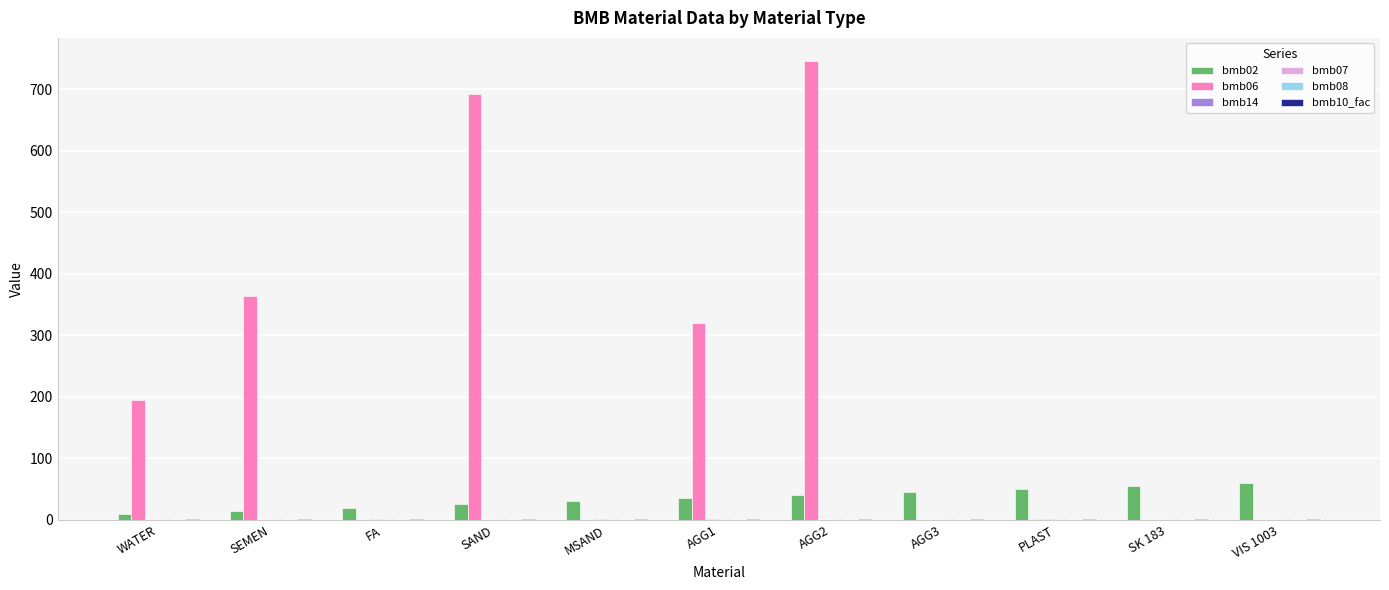

What is the sum of all bmb06 values?

2317.7